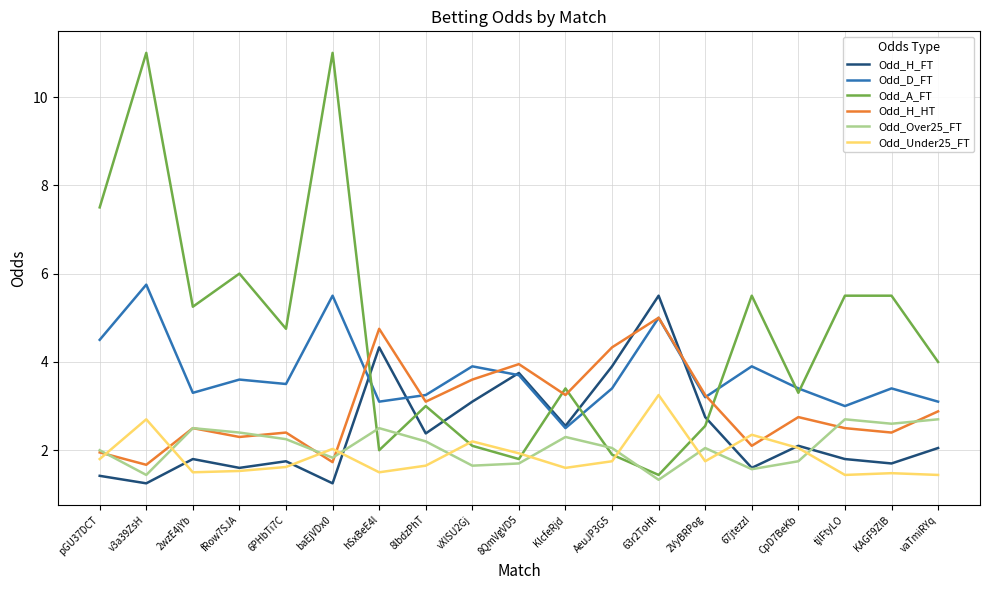

How many interior local valleys does the Odd_H_HT series have?

7